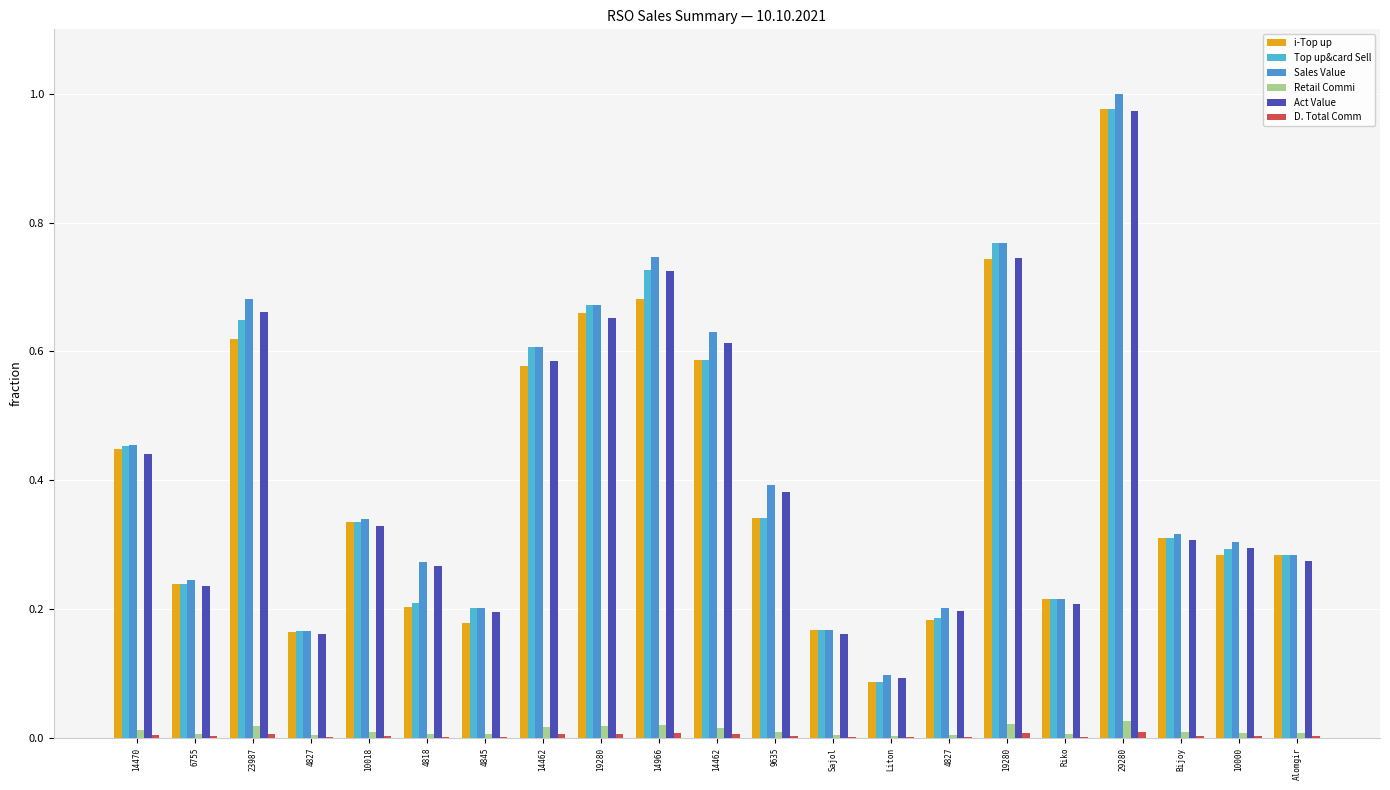

How many distinct data groups are displayed?

6